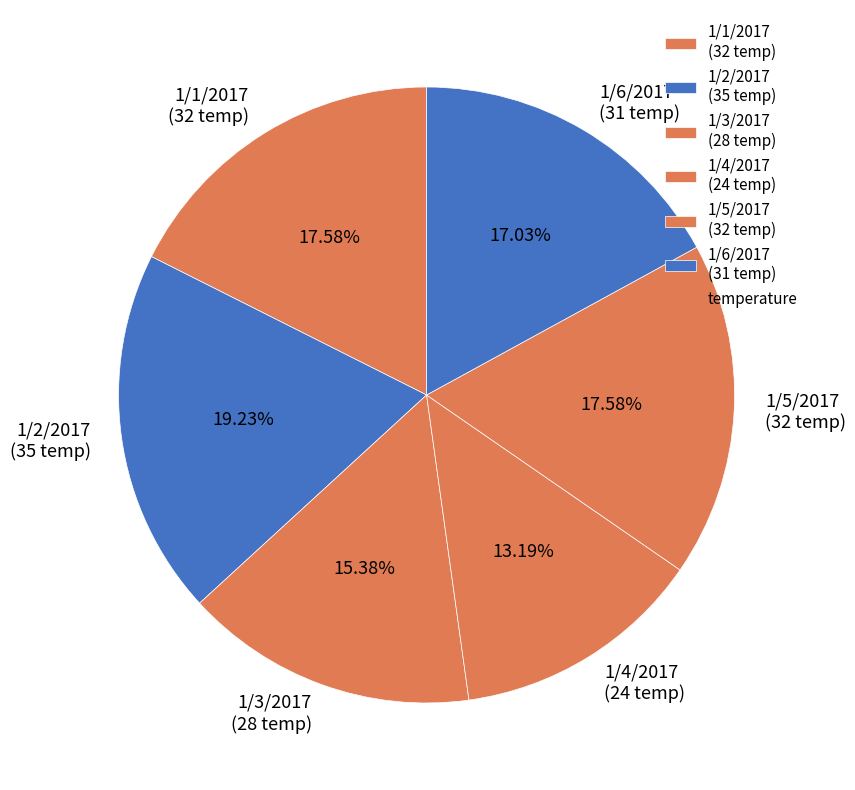

What percentage is the 1/6/2017 slice, to the nearest percent?

17%